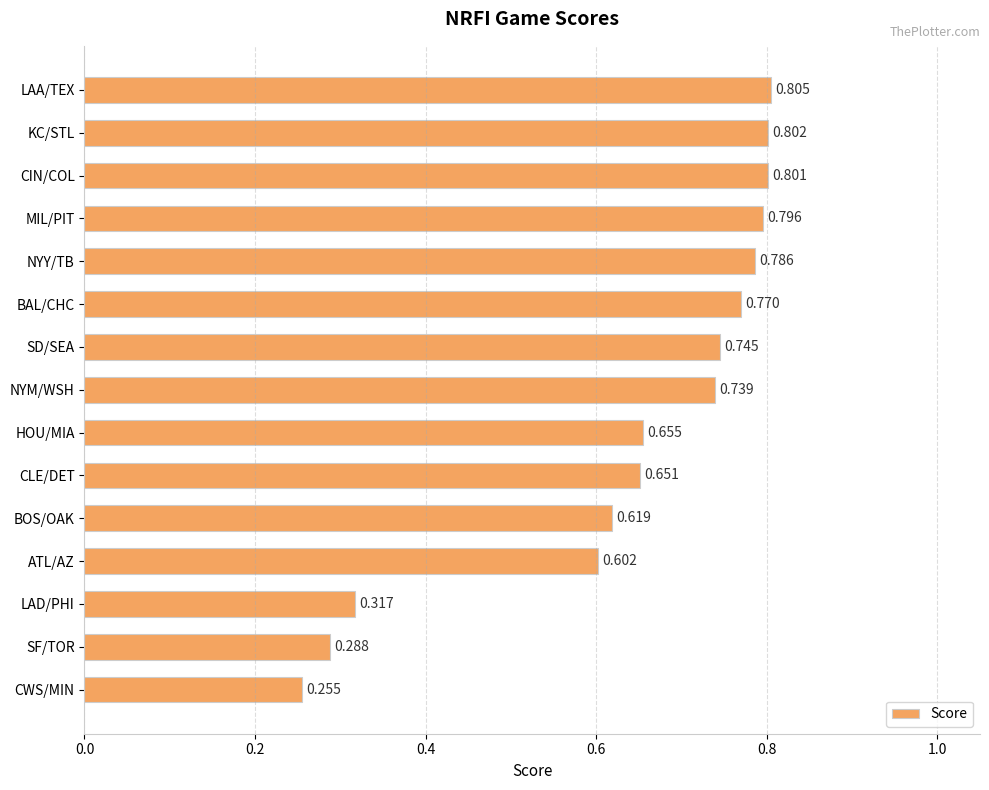

Which category has the lowest value across all series?

CWS/MIN